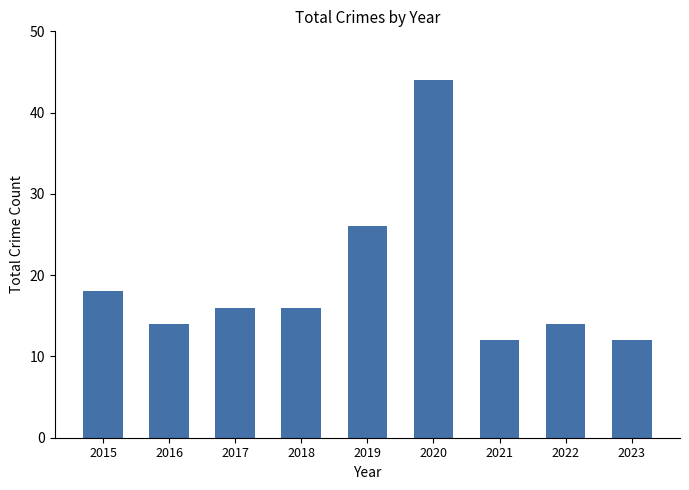

What is the minimum value shown in the chart?

12